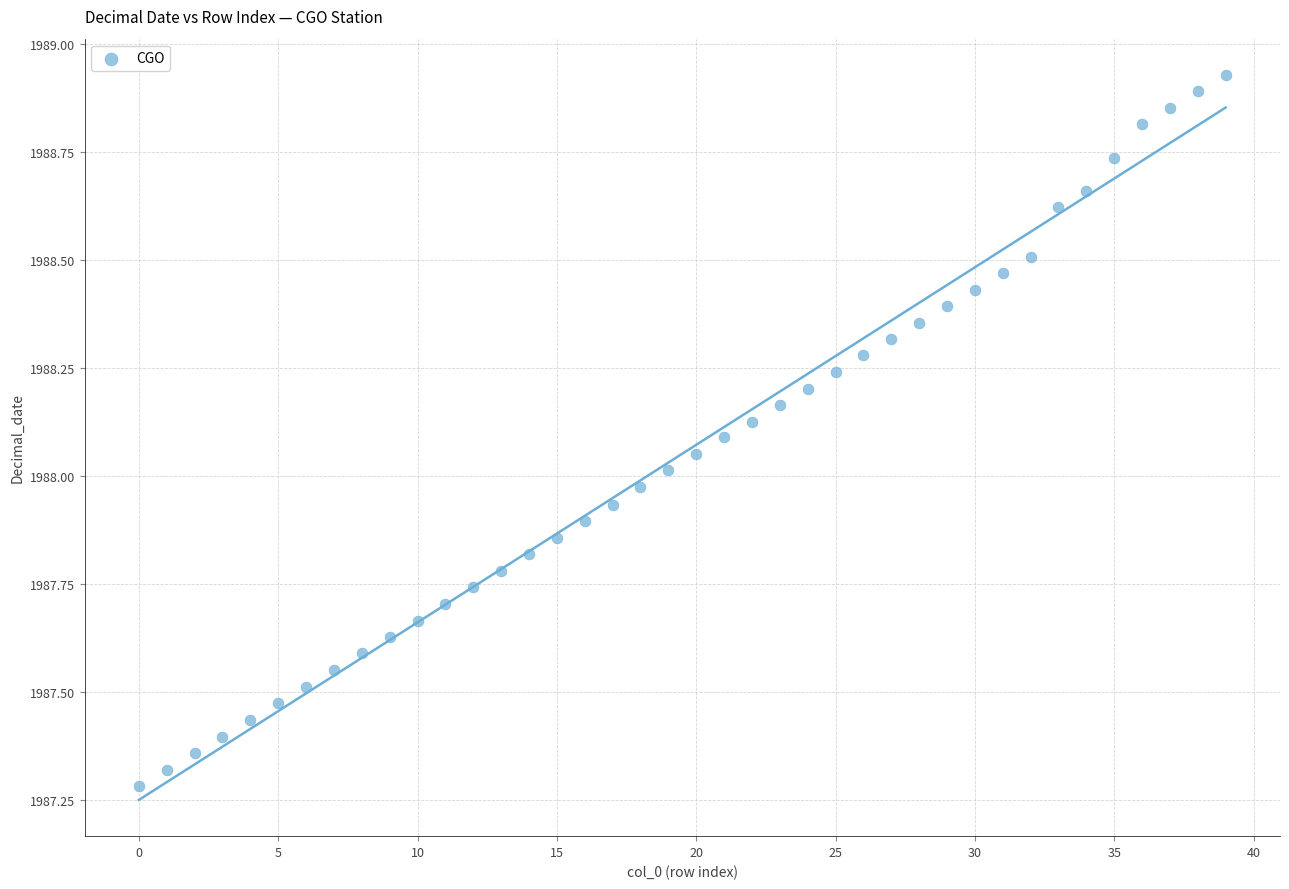

What is the range of Y values (max minus min)?

1.6